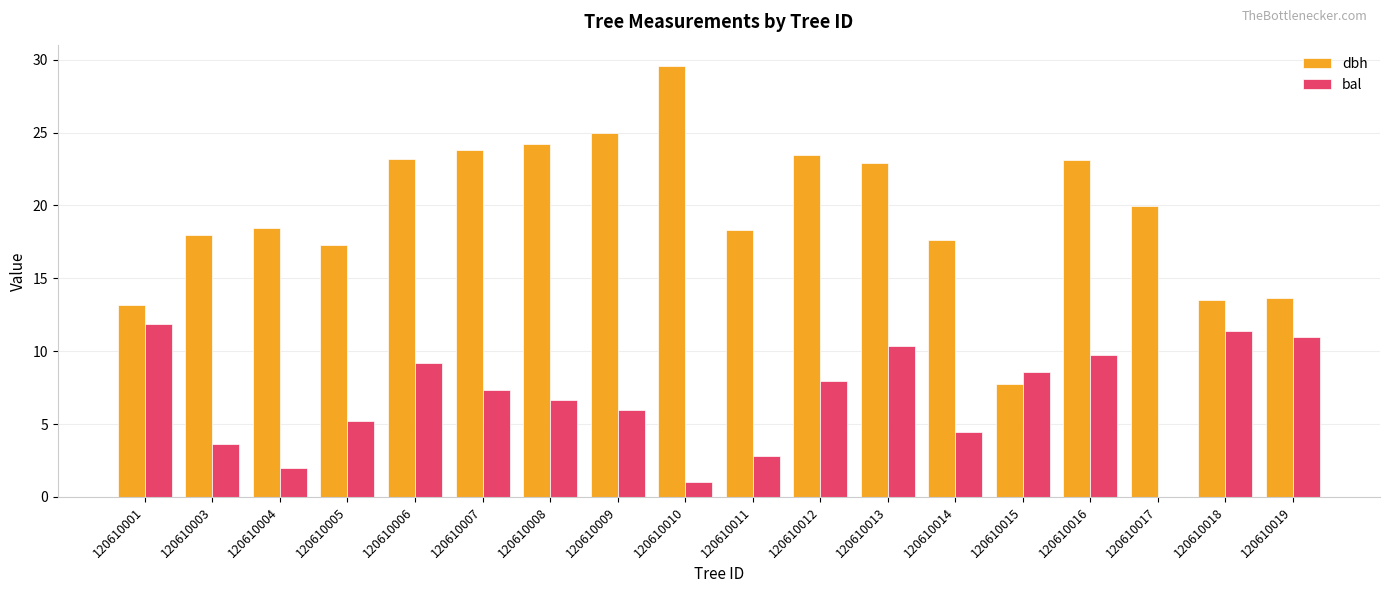

What is the maximum value shown in the chart?

29.6